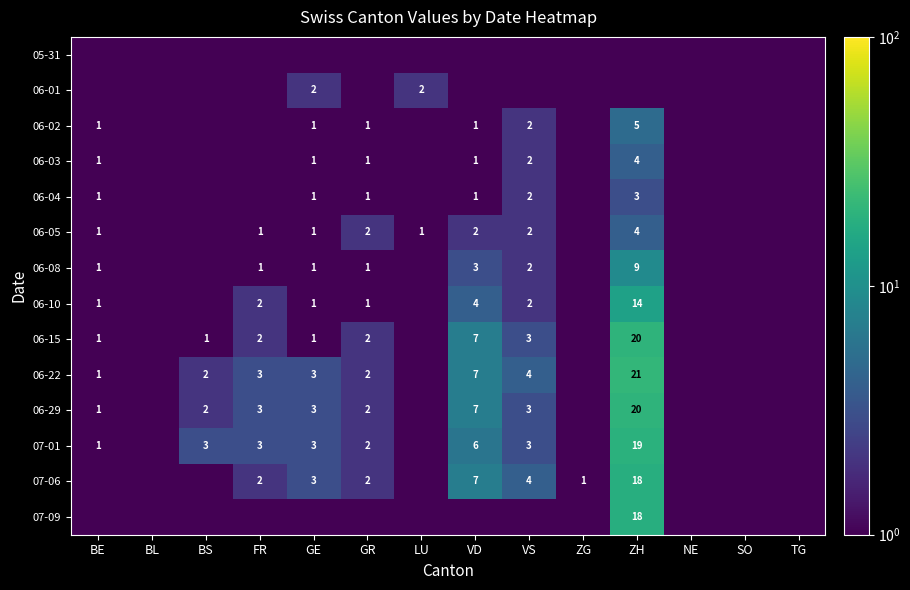

Which category has the highest value across all series?

ZH